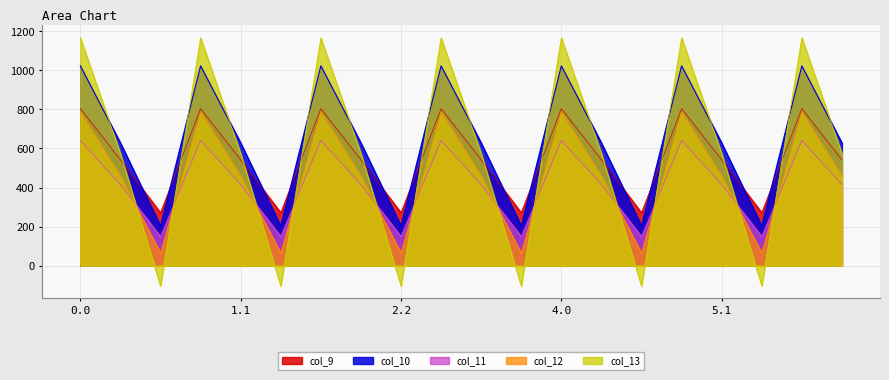

True or false: col_13 and col_10 cross at least once.

True